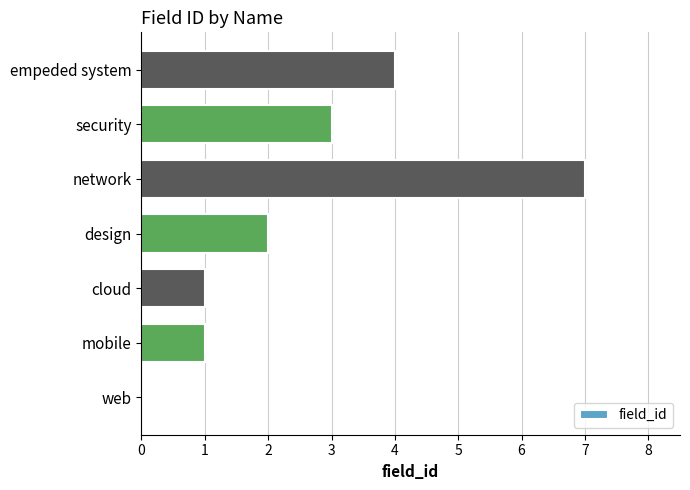

How many values are between 1 and 4?

5